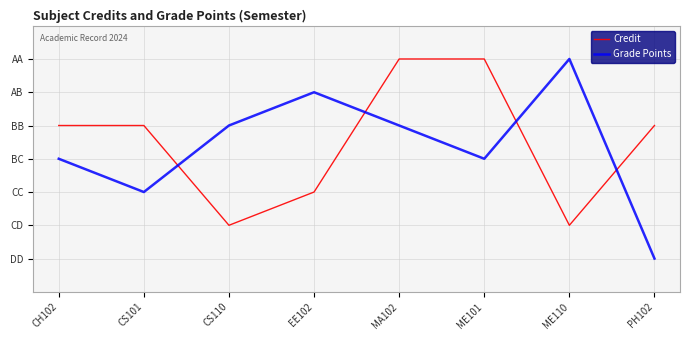

Reading left to right, extract all data points from this chart.

Credit: CH102=6	CS101=6	CS110=3	EE102=4	MA102=8	ME101=8	ME110=3	PH102=6
Grade Points: CH102=5	CS101=4	CS110=6	EE102=7	MA102=6	ME101=5	ME110=8	PH102=2